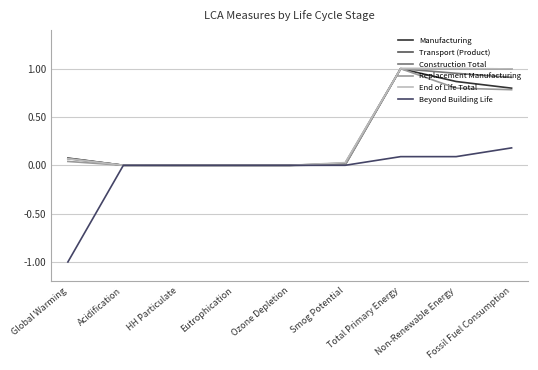

Does the chart have visible grid lines?

Yes